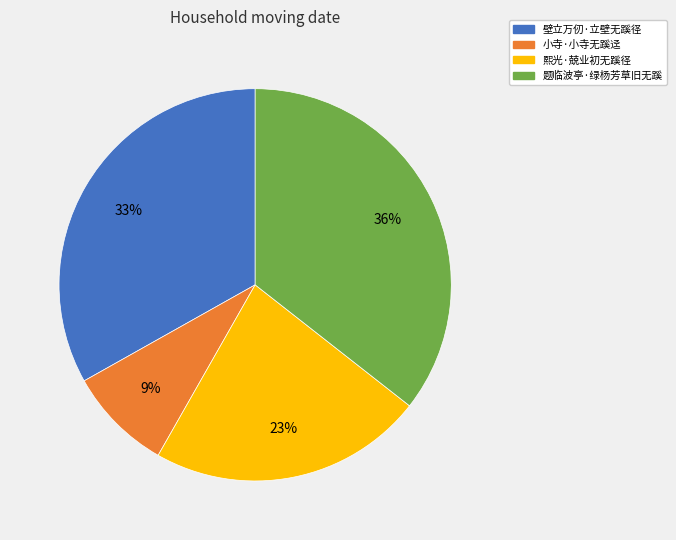

The 题临波亭·绿杨芳草旧无蹊 slice represents 26% of the pie. True or false?

False